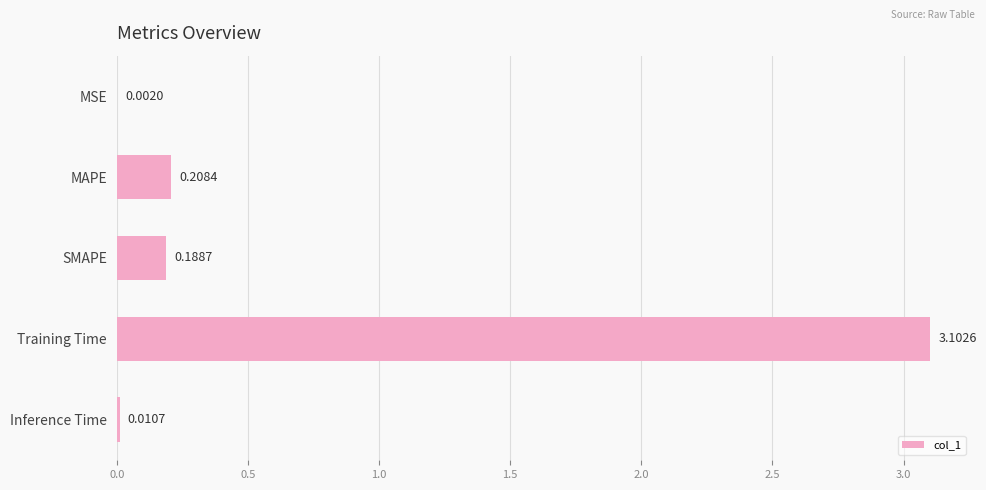

What is the change in value from MAPE to Training Time?

+2.9